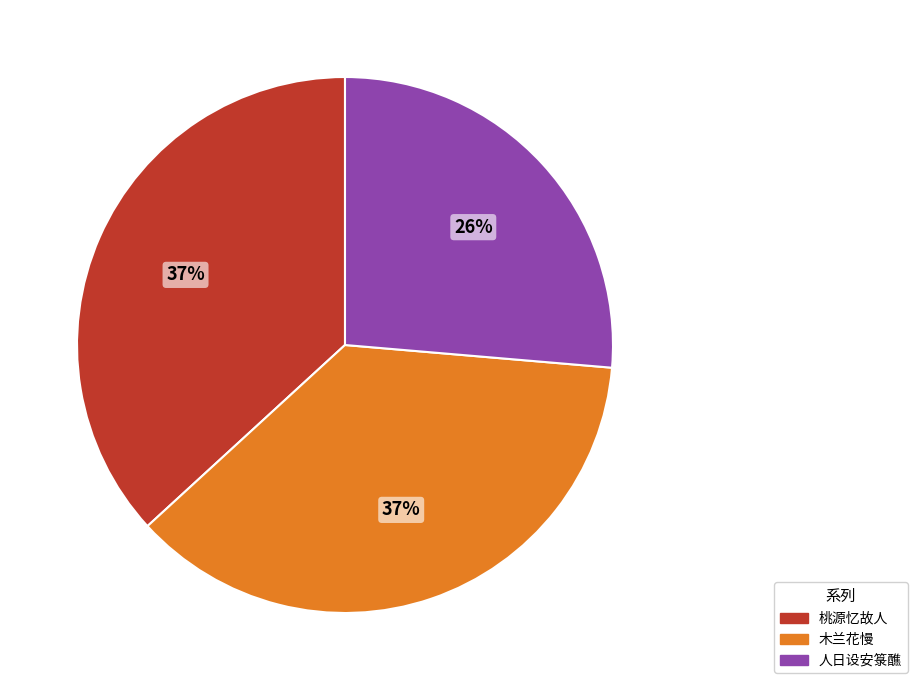

Is there a majority slice in this chart?

No